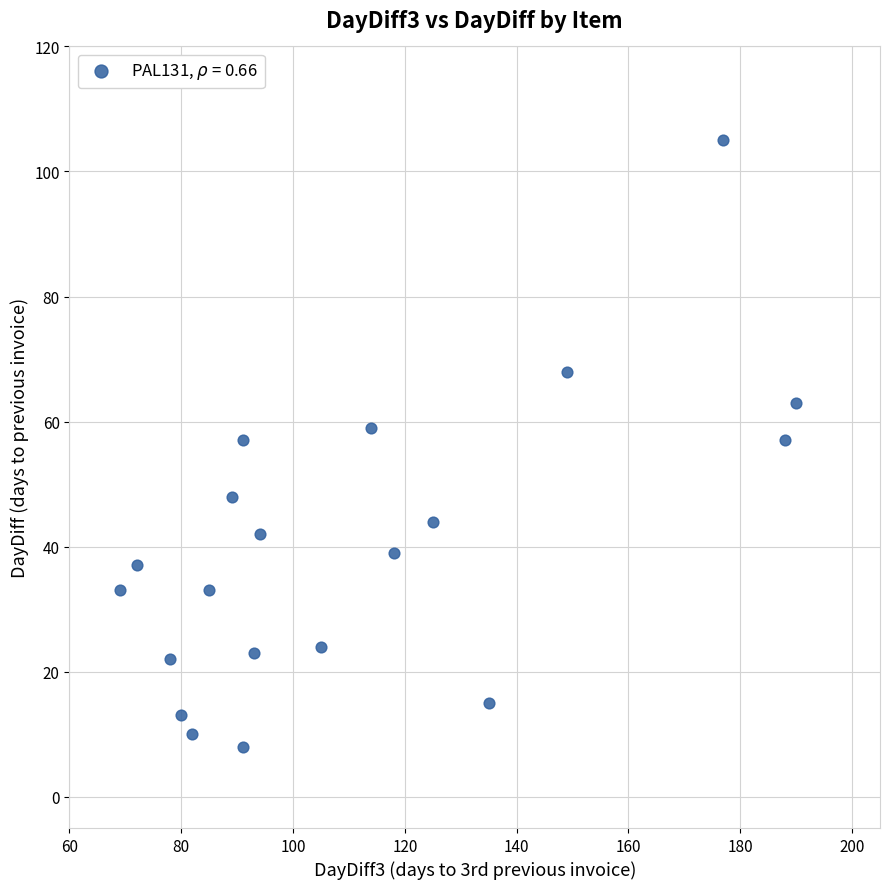

What is the range of Y values (max minus min)?

97